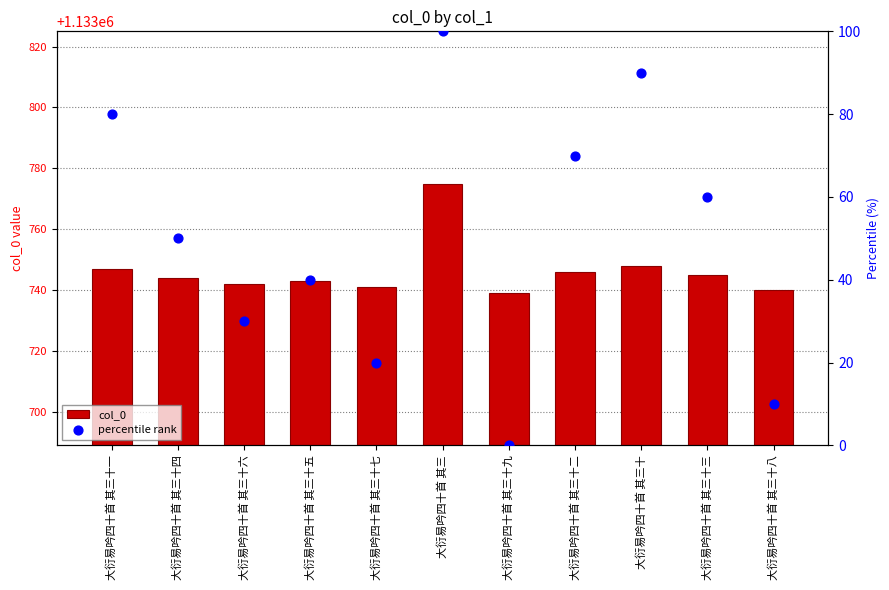

At which category is the sum across all series the highest?

大衍易吟四十首 其三